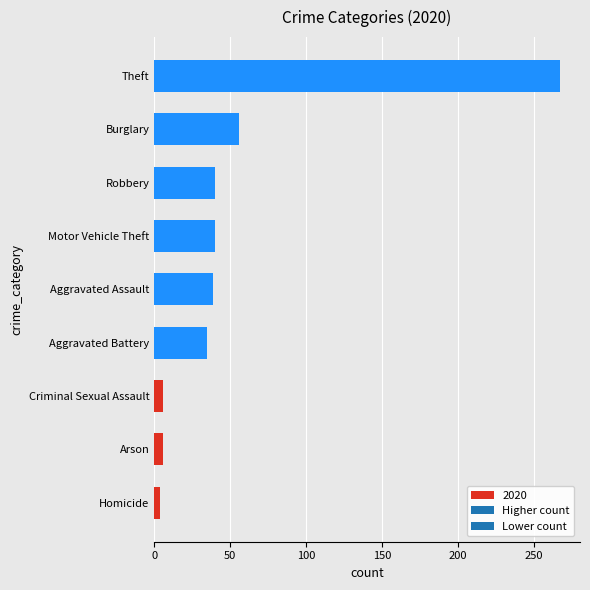

What is the sum of the values at Motor Vehicle Theft and Theft?

307